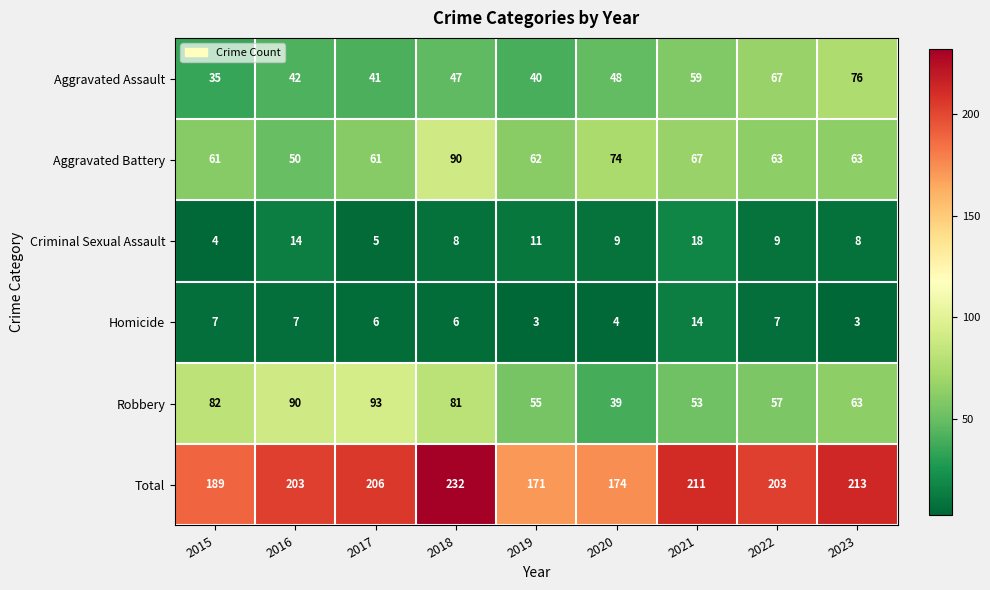

At which category is the sum across all series the highest?

2018